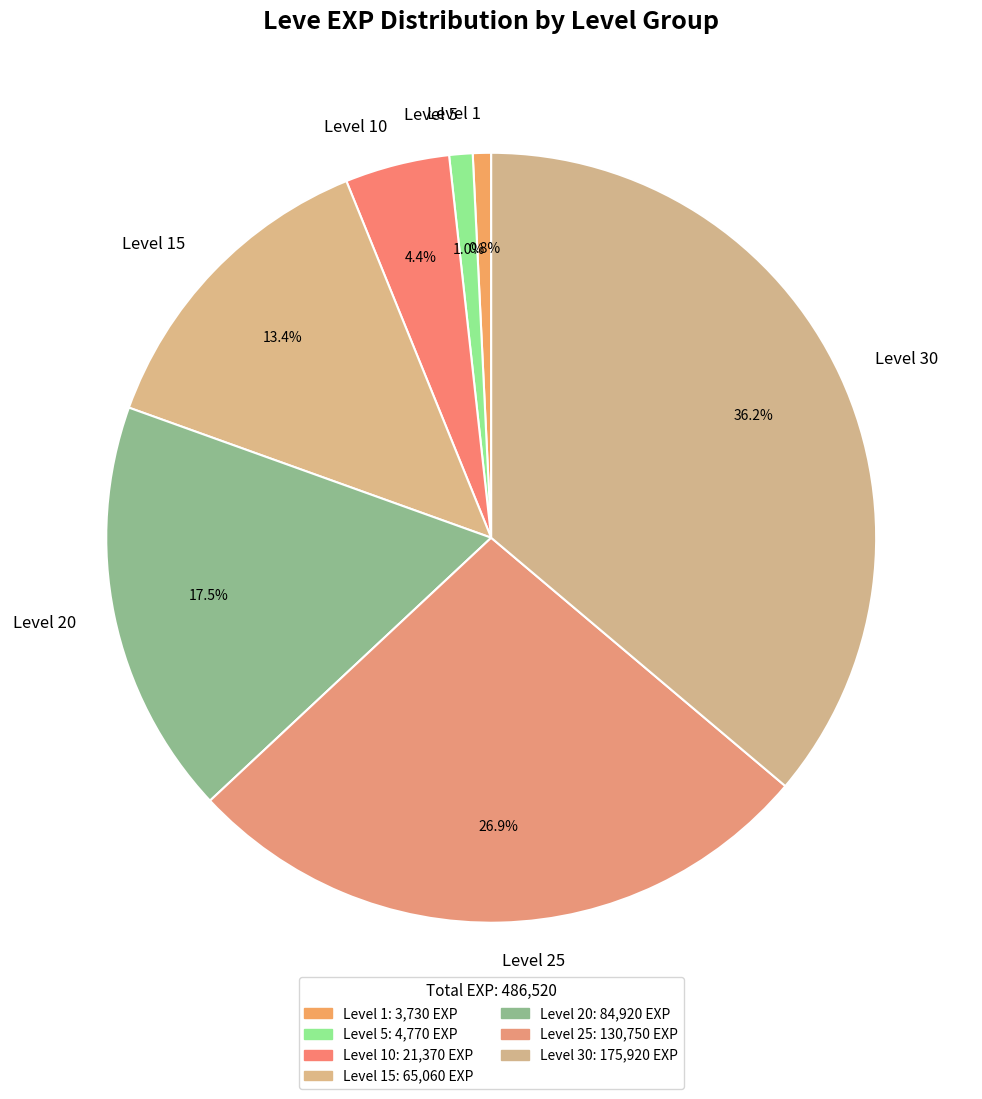

What is the largest slice in the pie chart?

Level 30